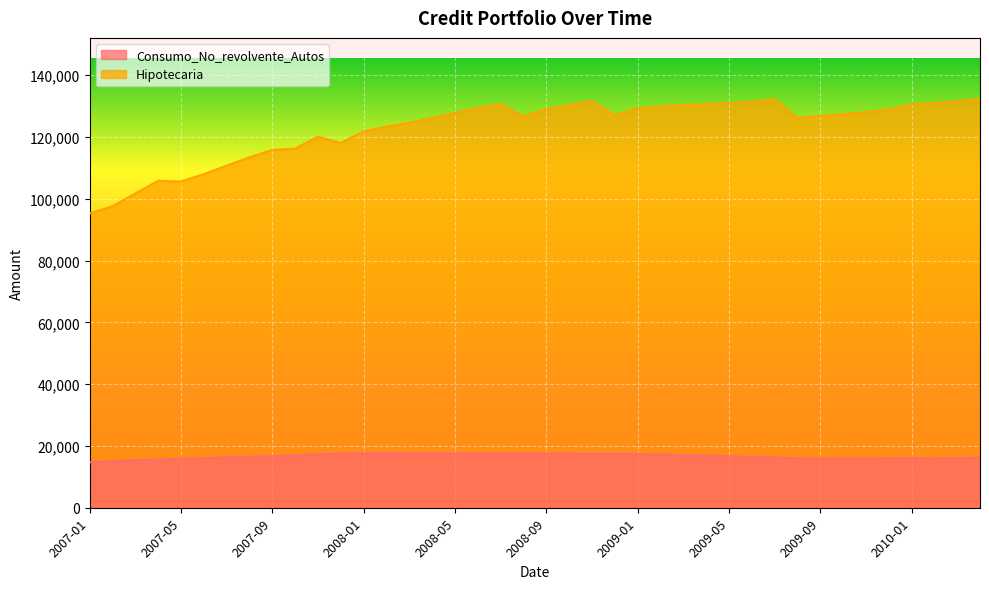

List the series in order of their overall mean, lowest first.

Consumo_No_revolvente_Autos, Hipotecaria